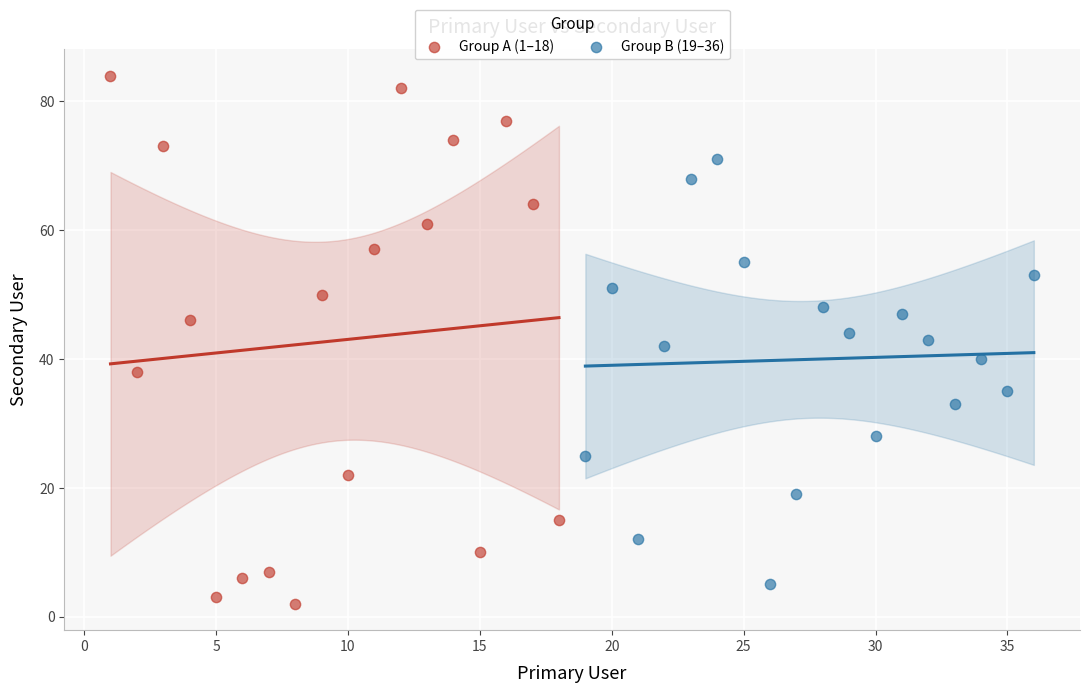

What are all the series names shown in the legend?

Group A (1–18), Group B (19–36)